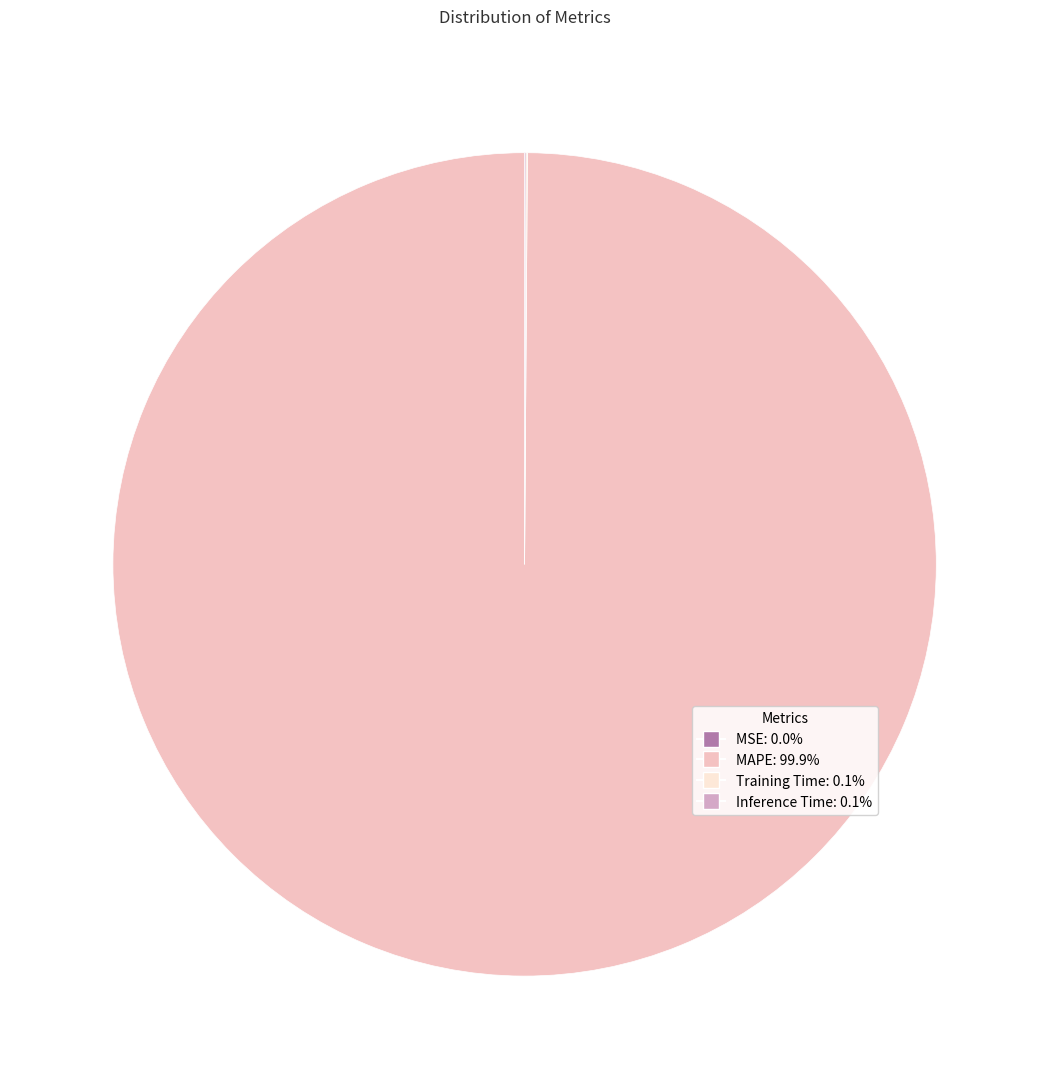

Which category accounts for the majority?

MAPE